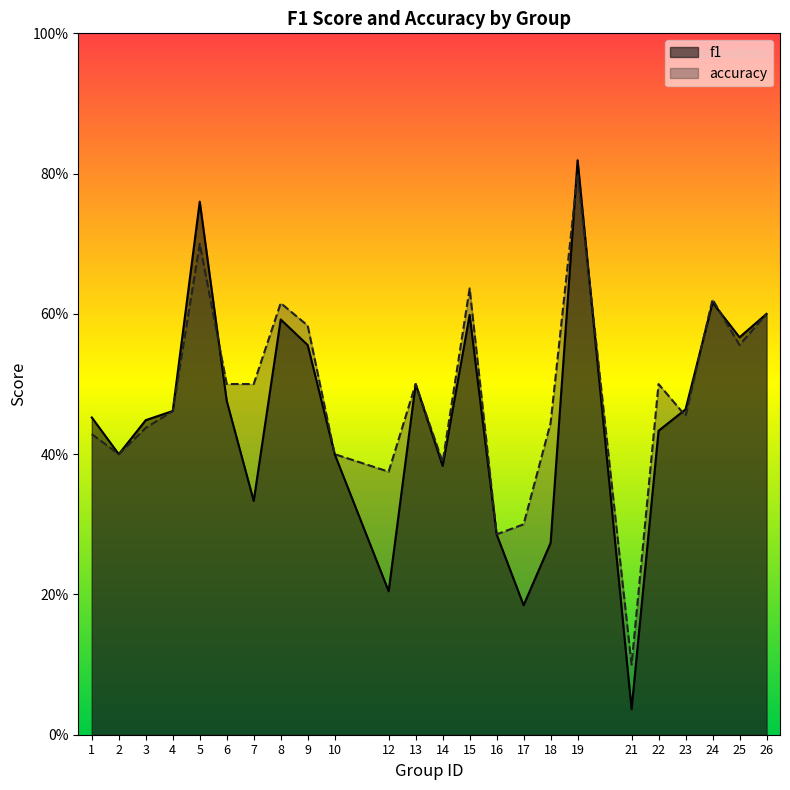

What is the greatest value displayed?

0.8